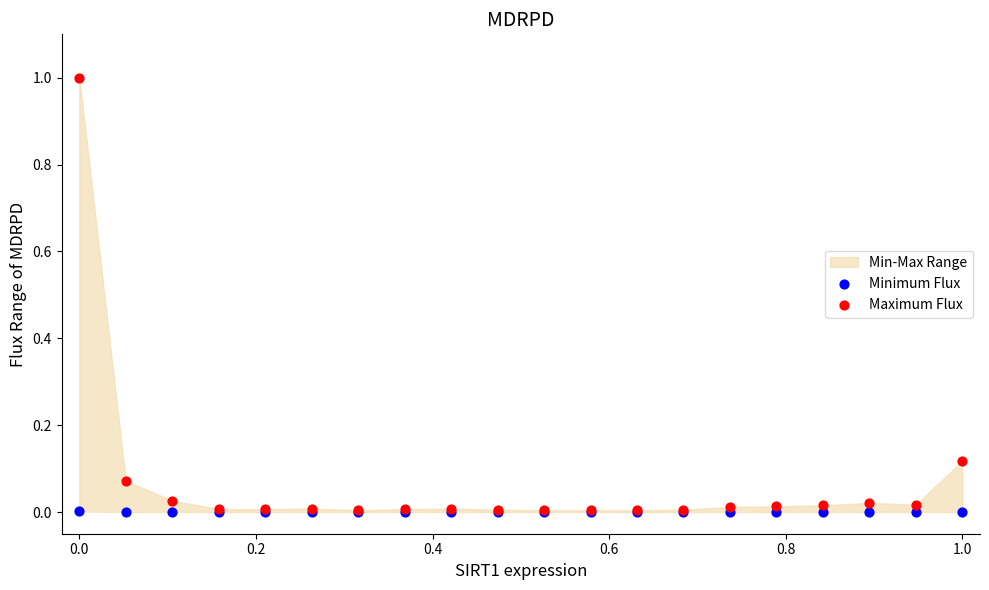

Which series has the widest spread of Y values?

Maximum Flux